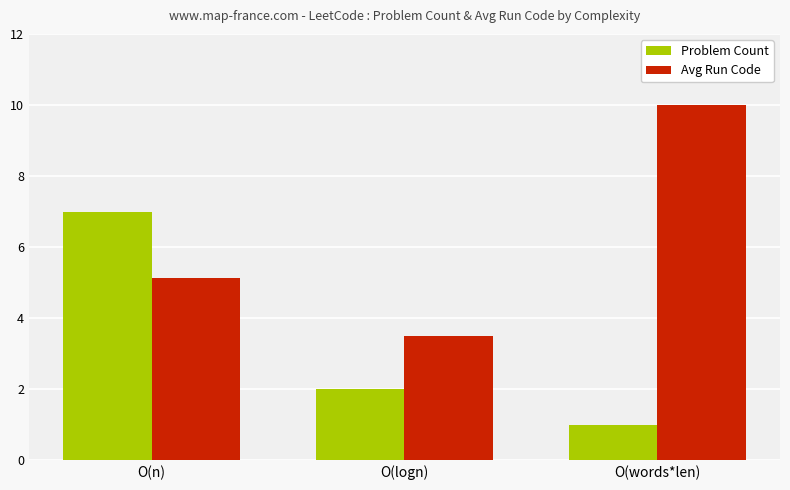

Which category has the highest value across all series?

O(words*len)